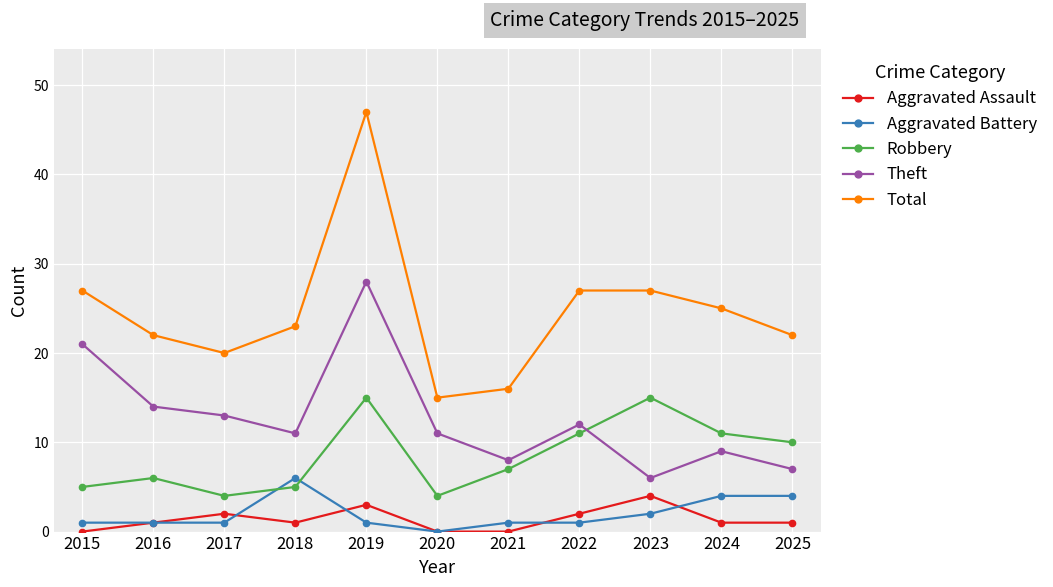

What is the difference between the maximum and minimum values in the Aggravated Battery series?

6